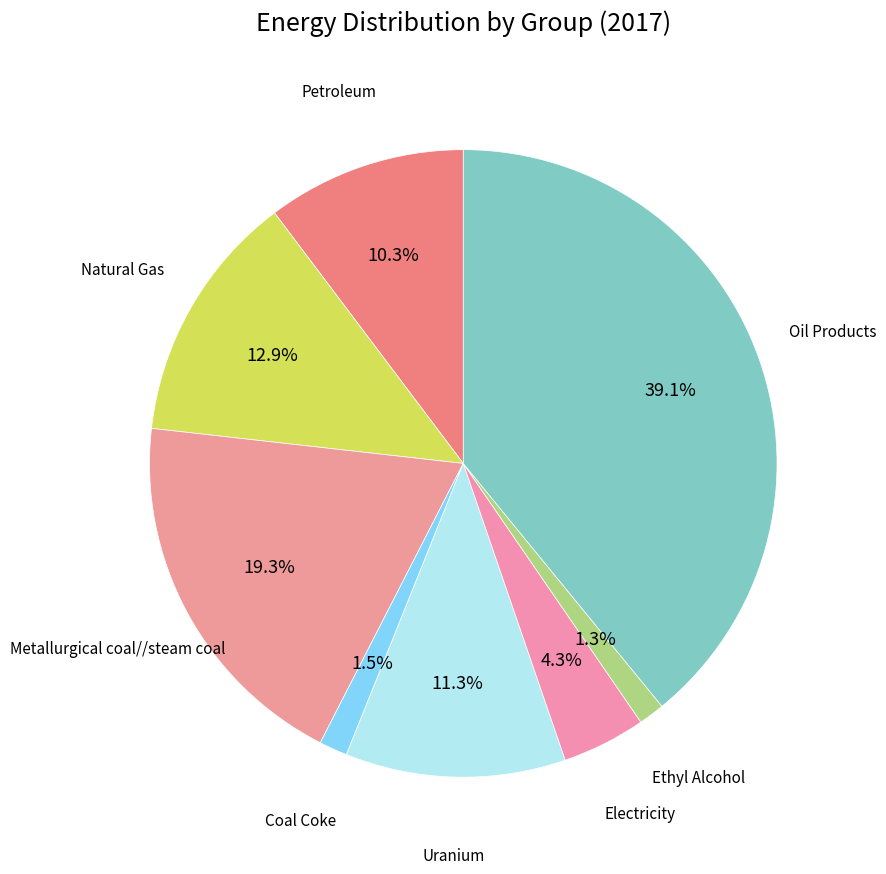

Count the number of slices in the pie.

8